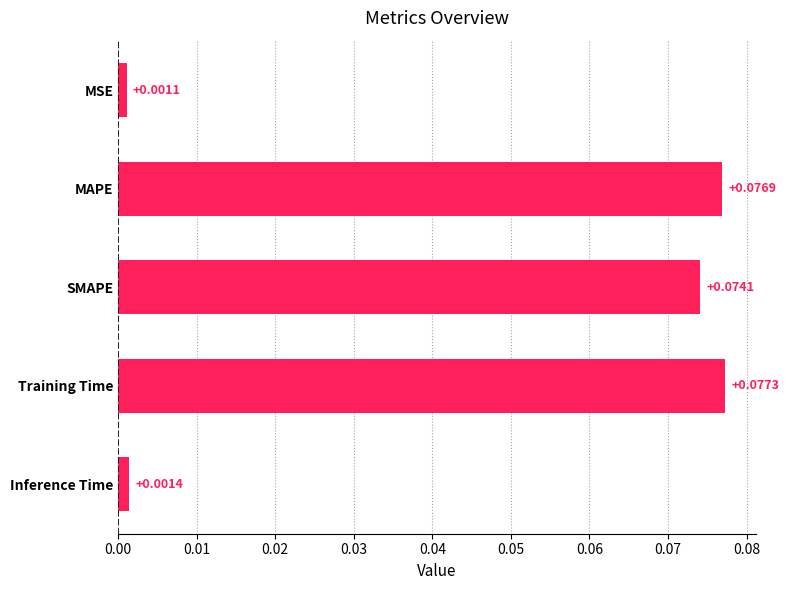

Which label corresponds to the smallest value in the chart?

MSE